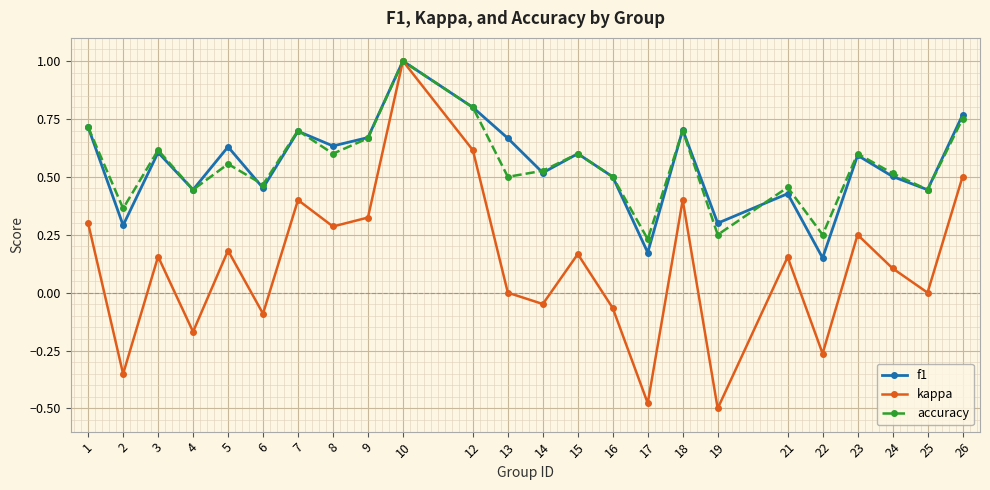

Which series changed the most between 4 and 21?

kappa